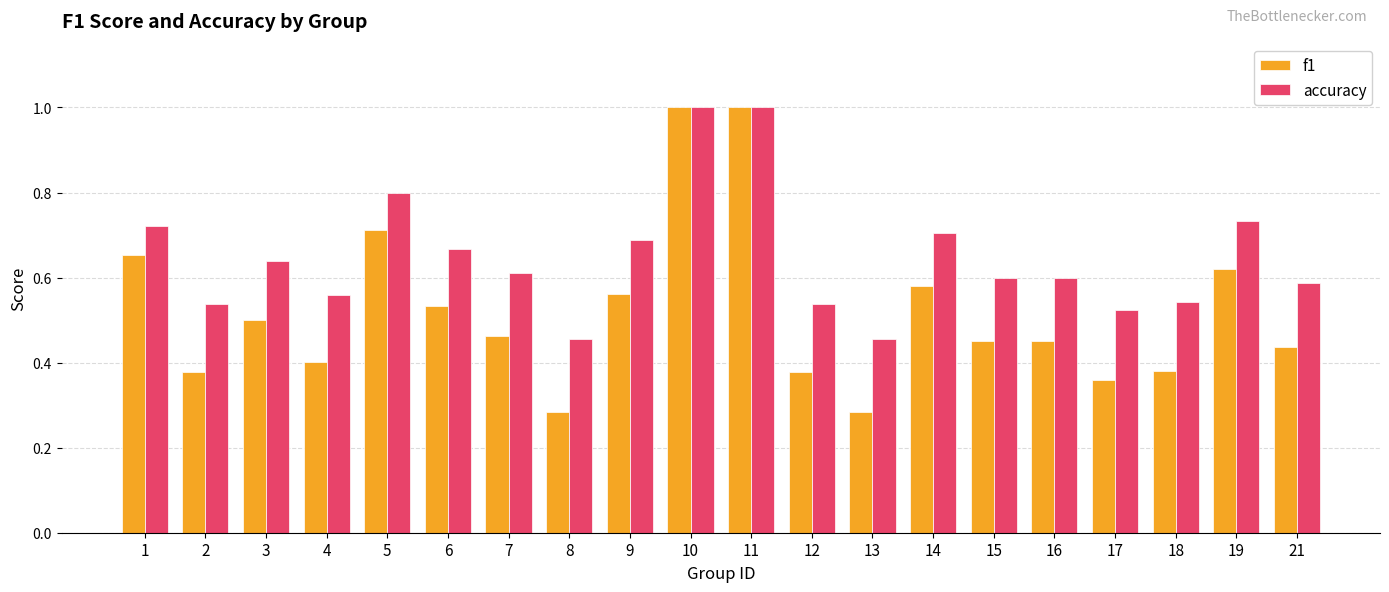

At how many categories does at least one series exceed 0?

20